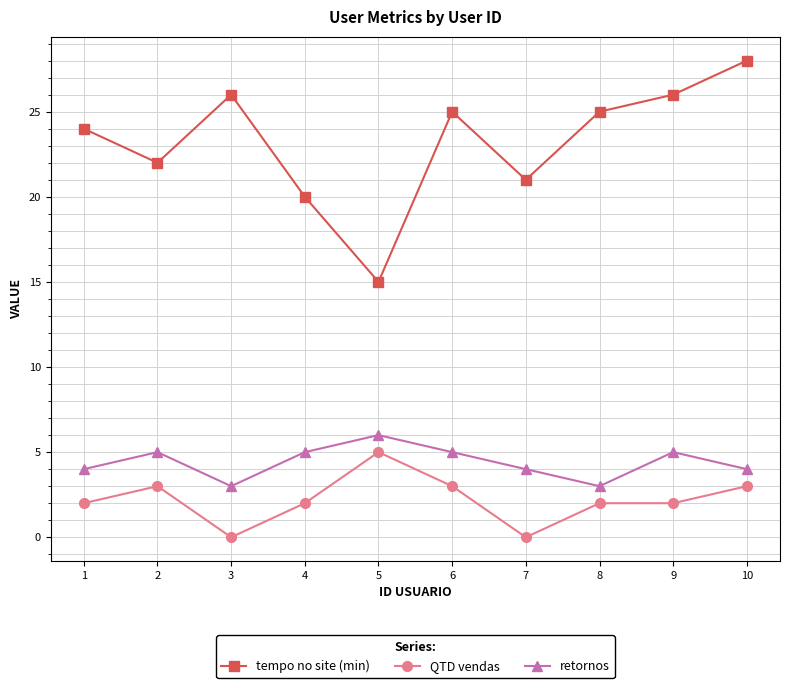

What is the difference between the maximum and minimum values in the tempo no site (min) series?

13